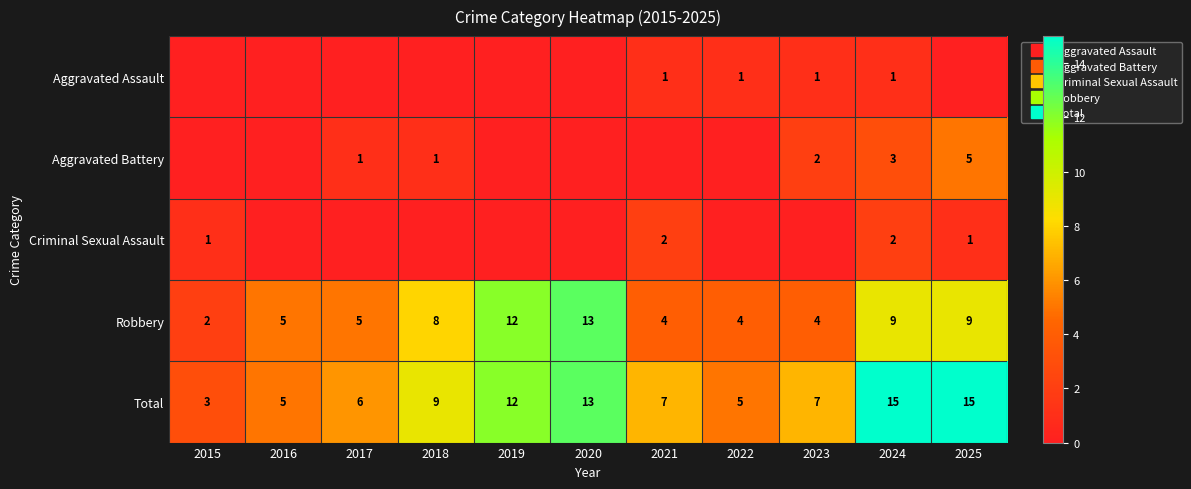

List the series in order of their peak value, lowest first.

Aggravated Assault, Criminal Sexual Assault, Aggravated Battery, Robbery, Total